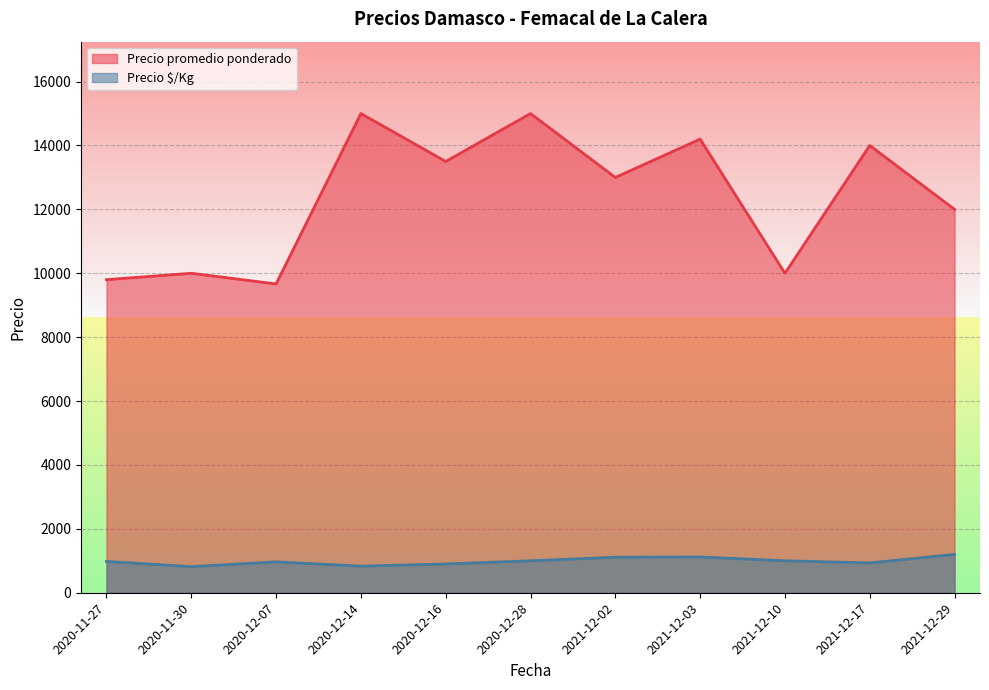

List the series in order of their peak value, highest first.

Precio promedio ponderado, Precio $/Kg